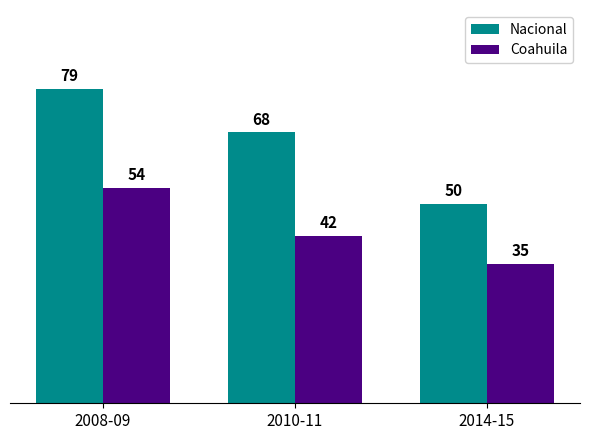

How many bars are there in each group?

2